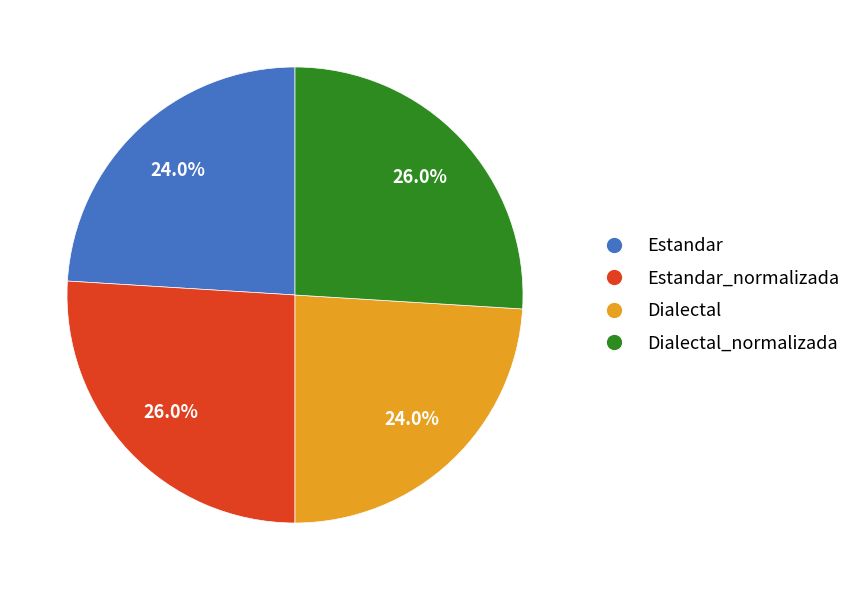

Does any single category account for the majority?

No